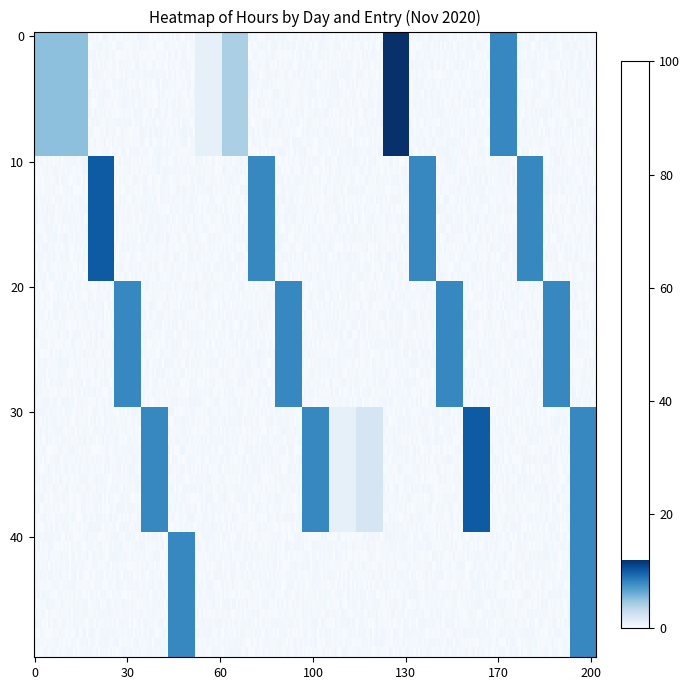

Which has a higher value, 13 or 4?

13